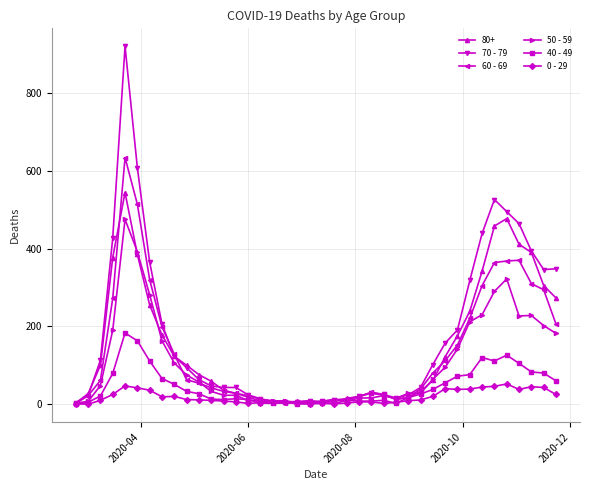

What is the maximum value shown in the chart?

920